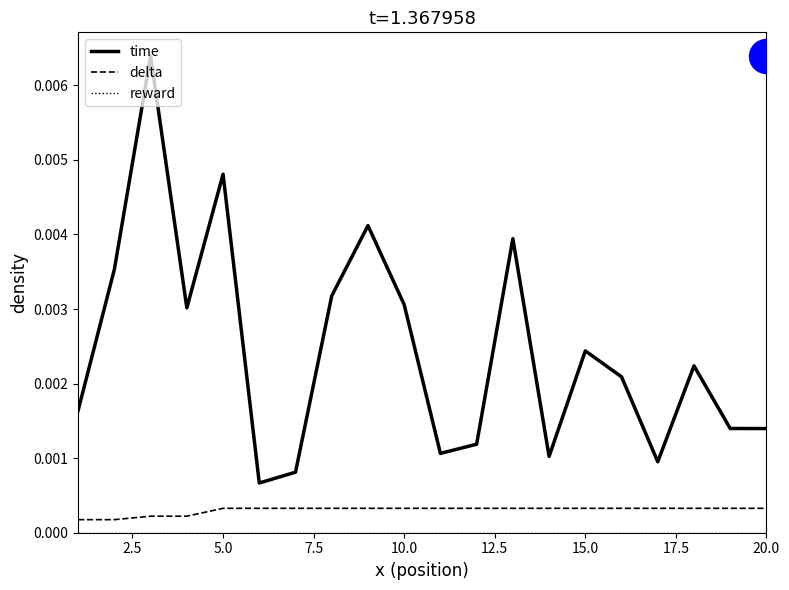

Which series contains the highest Y value?

time